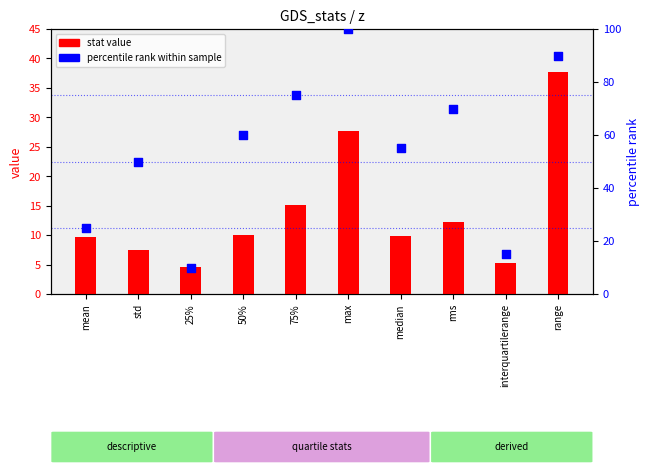

Which series reaches the minimum Y coordinate?

stat value